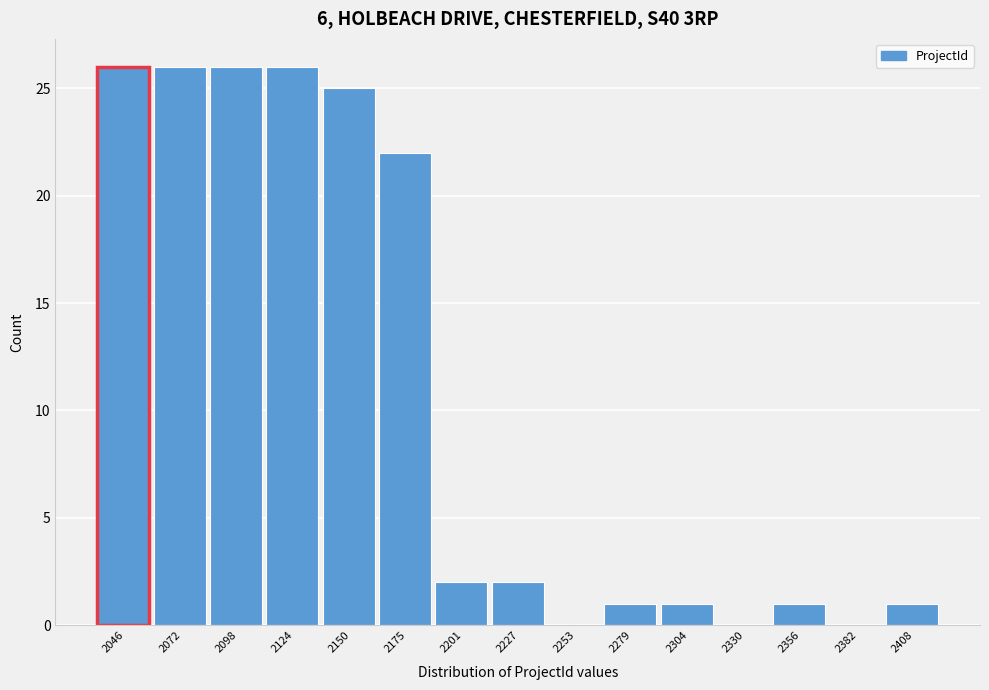

Reading left to right, transcribe this chart: for each bar, give the range it covers on the x-axis and its height. Neither the bar edges nor the heights are printed on the chart, so give them approximately, as read against the axes.

2035 to 2060: 26
2060 to 2085: 26
2085 to 2110: 26
2110 to 2135: 26
2135 to 2165: 25
2165 to 2190: 22
2190 to 2215: 2
2215 to 2240: 2
2240 to 2265: 0
2265 to 2290: 1
2290 to 2320: 1
2320 to 2345: 0
2345 to 2370: 1
2370 to 2395: 0
2395 to 2420: 1